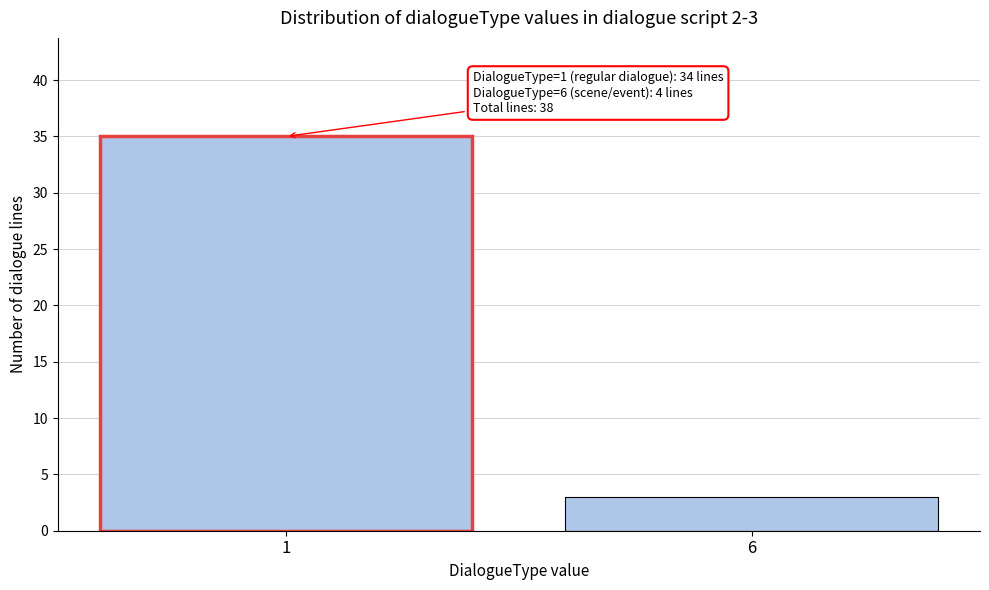

Reading left to right, what are all the values shown in this chart?

1=35	6=3